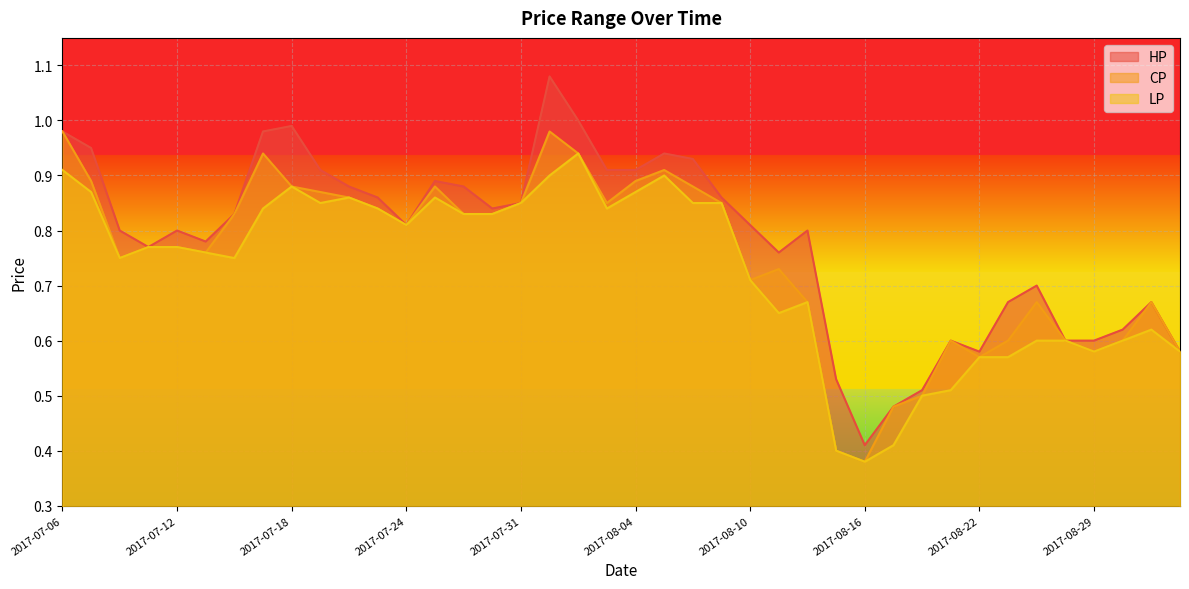

The CP series shows 0.9 at 2017-07-19. True or false?

True